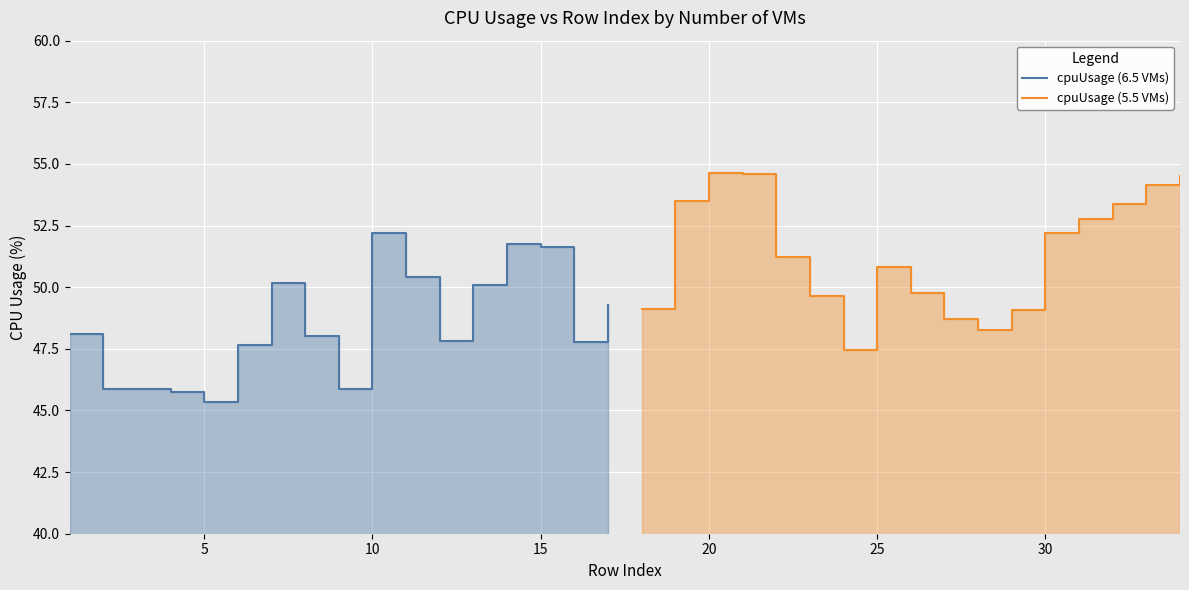

What is the difference between the maximum and minimum values in the cpuUsage (5.5 VMs) series?

7.2